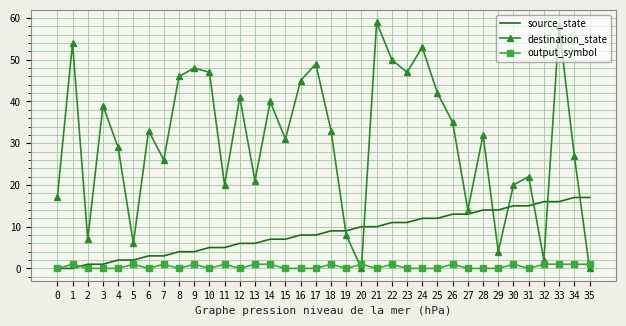

At which category is the sum across all series the highest?

33